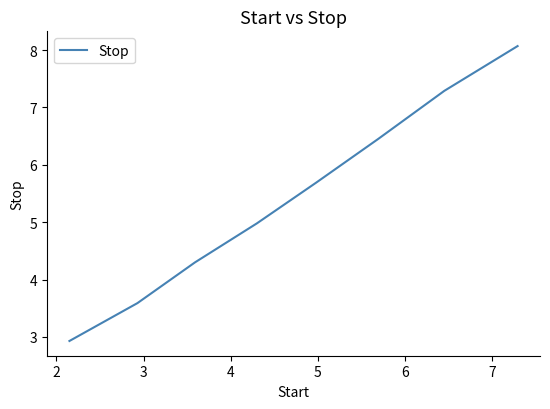

Reading right to left, what are all the values shown in this chart?

8.1	7.3	6.5	5.7	5.0	4.3	3.6	2.9